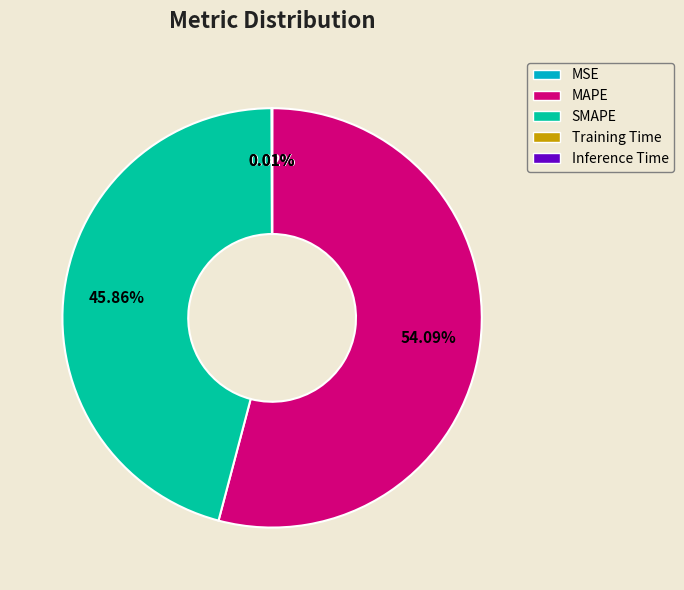

To the nearest percent, what percentage of the pie is SMAPE?

46%